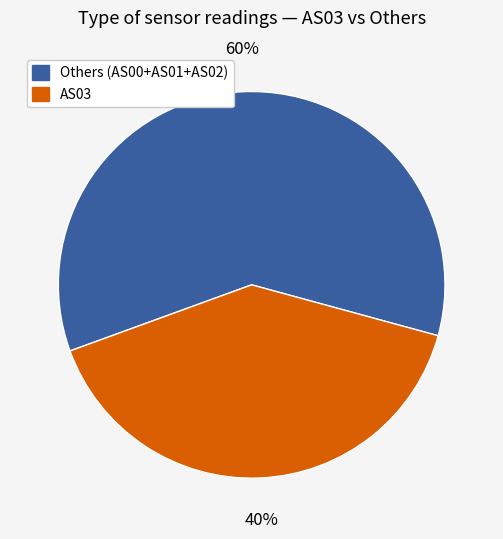

To the nearest percent, what is the average slice percentage?

50%